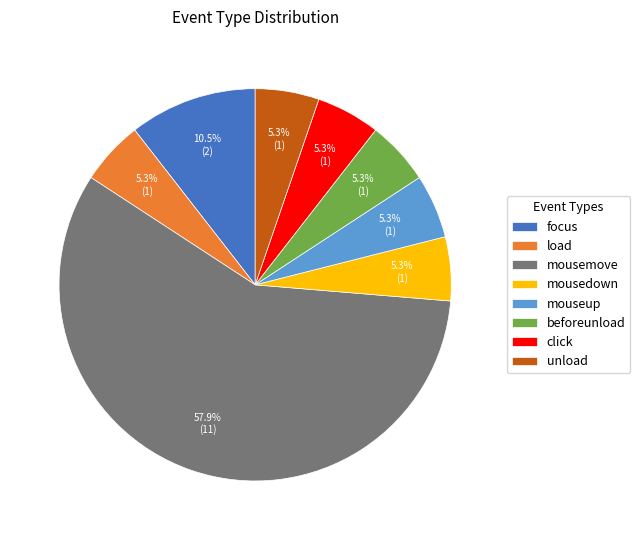

What percentage is the mousemove slice, to the nearest percent?

58%